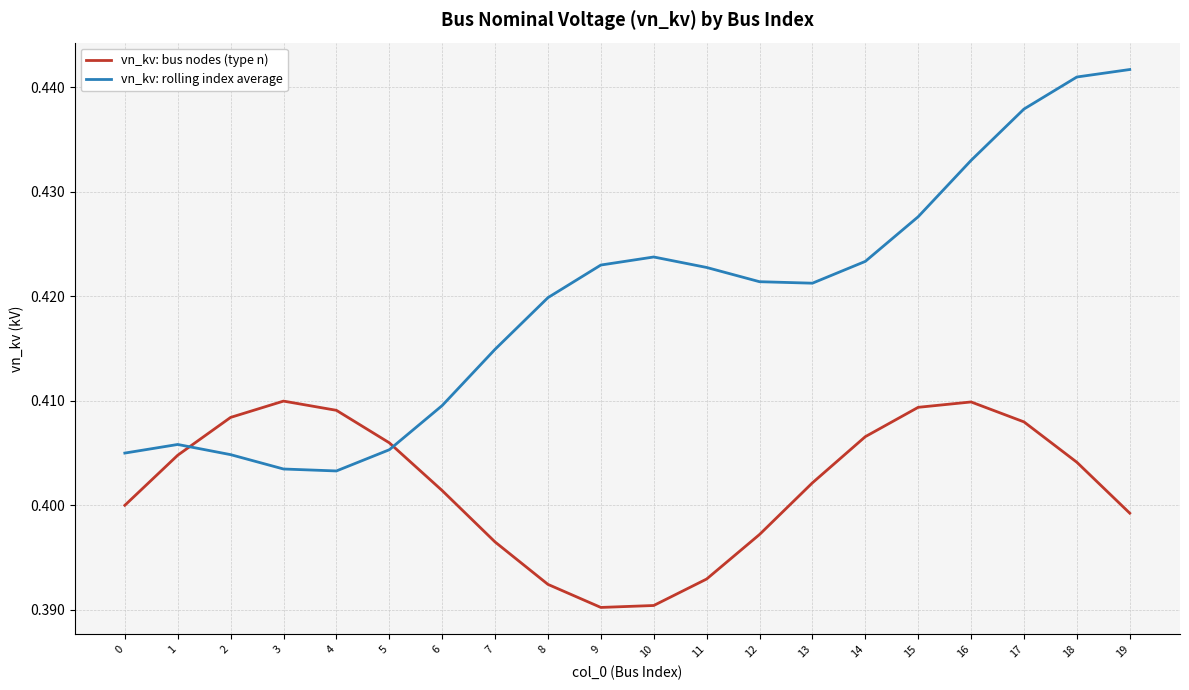

Is the value of vn_kv: bus nodes (type n) at 14 greater than the value of vn_kv: rolling index average at 18?

No